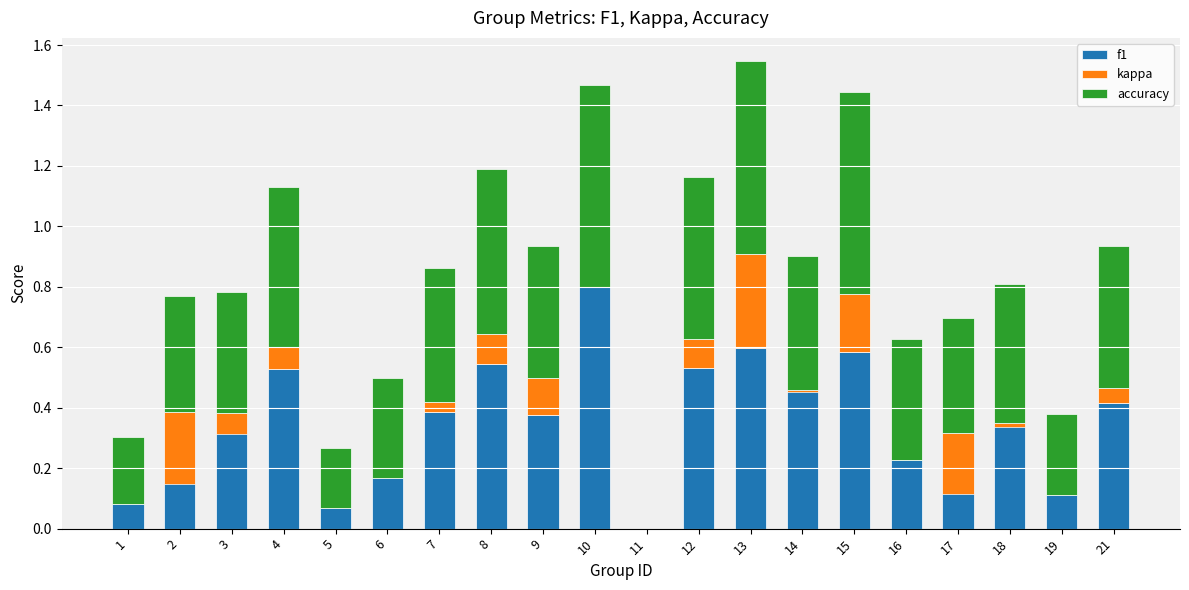

Which series has the largest total across all categories?

accuracy